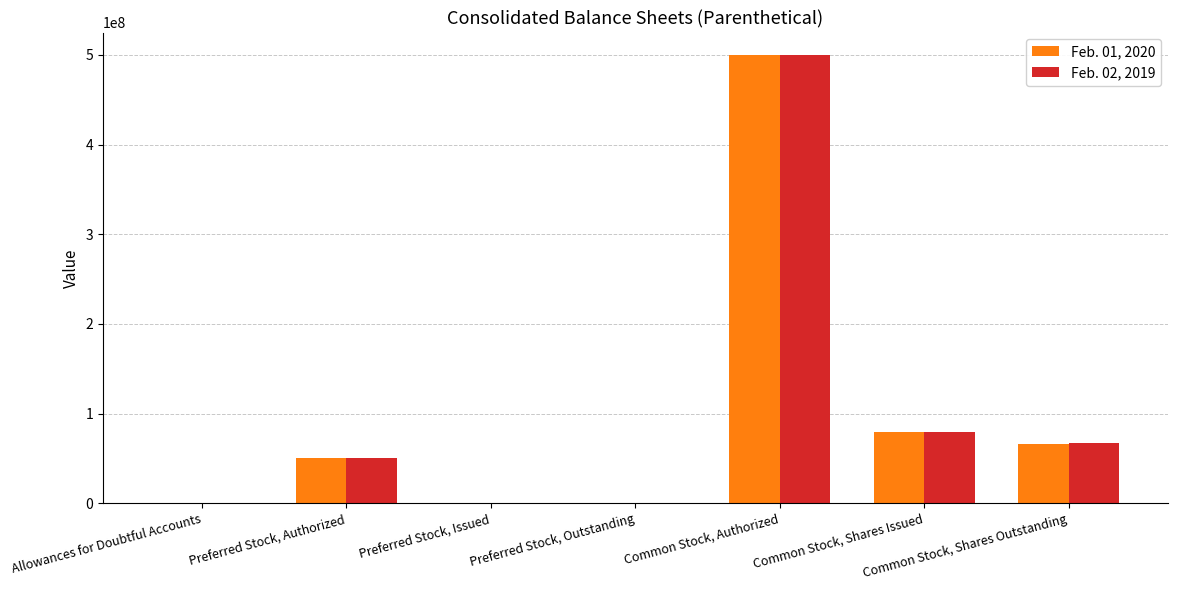

Are the bars horizontal?

No